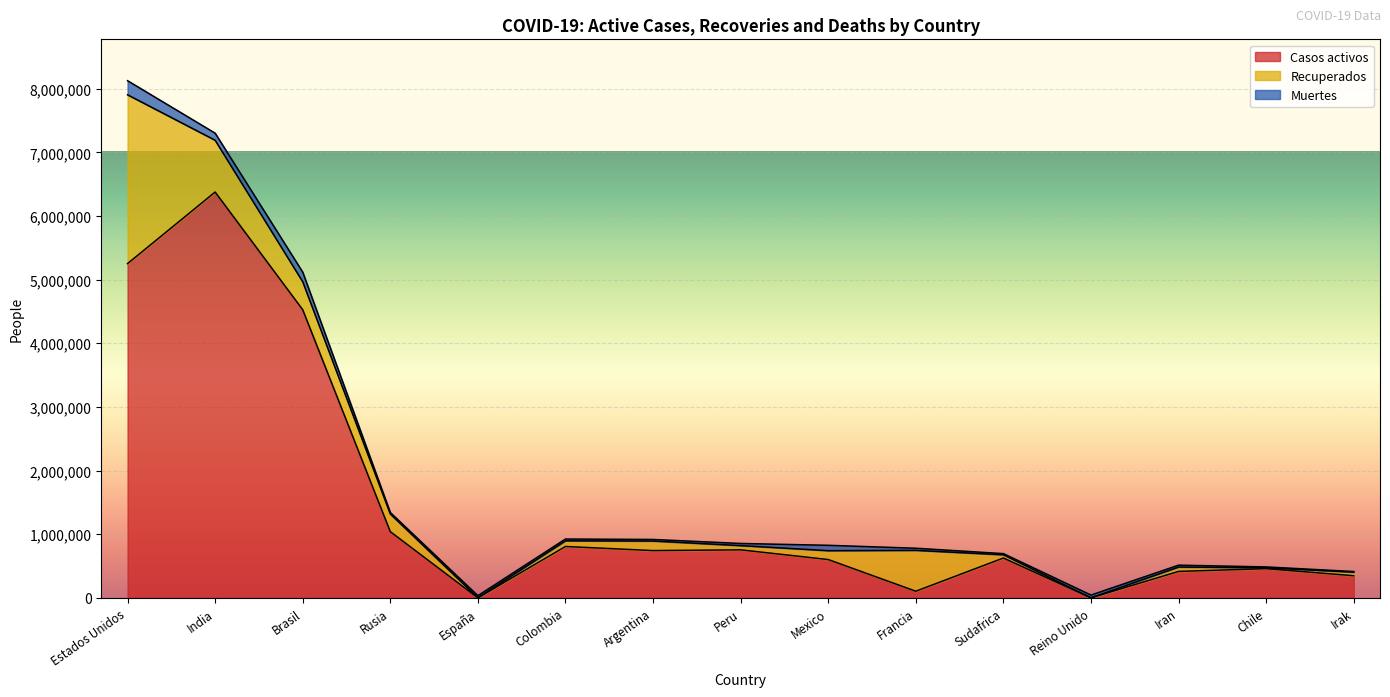

Reading left to right, what are all the values shown in this chart?

Casos activos: Estados Unidos=5252194	India=6376863	Brasil=4526975	Rusia=1039705	España=0	Colombia=806703	Argentina=742235	Peru=753959	Mexico=601571	Francia=103413	Sudafrica=625574	Reino Unido=0	Iran=414831	Chile=458073	Irak=347396
Recuperados: Estados Unidos=2652724	India=813669	Brasil=439689	Rusia=277499	España=0	Colombia=89254	Argentina=150228	Peru=66596	Mexico=139349	Francia=642613	Sudafrica=50935	Reino Unido=0	Iran=69039	Chile=13884	Irak=55798
Muertes: Estados Unidos=221431	India=111272	Brasil=151161	Rusia=23205	España=33413	Colombia=28141	Argentina=24572	Peru=33419	Mexico=84420	Francia=33037	Sudafrica=18028	Reino Unido=43155	Iran=29349	Chile=13415	Irak=10021